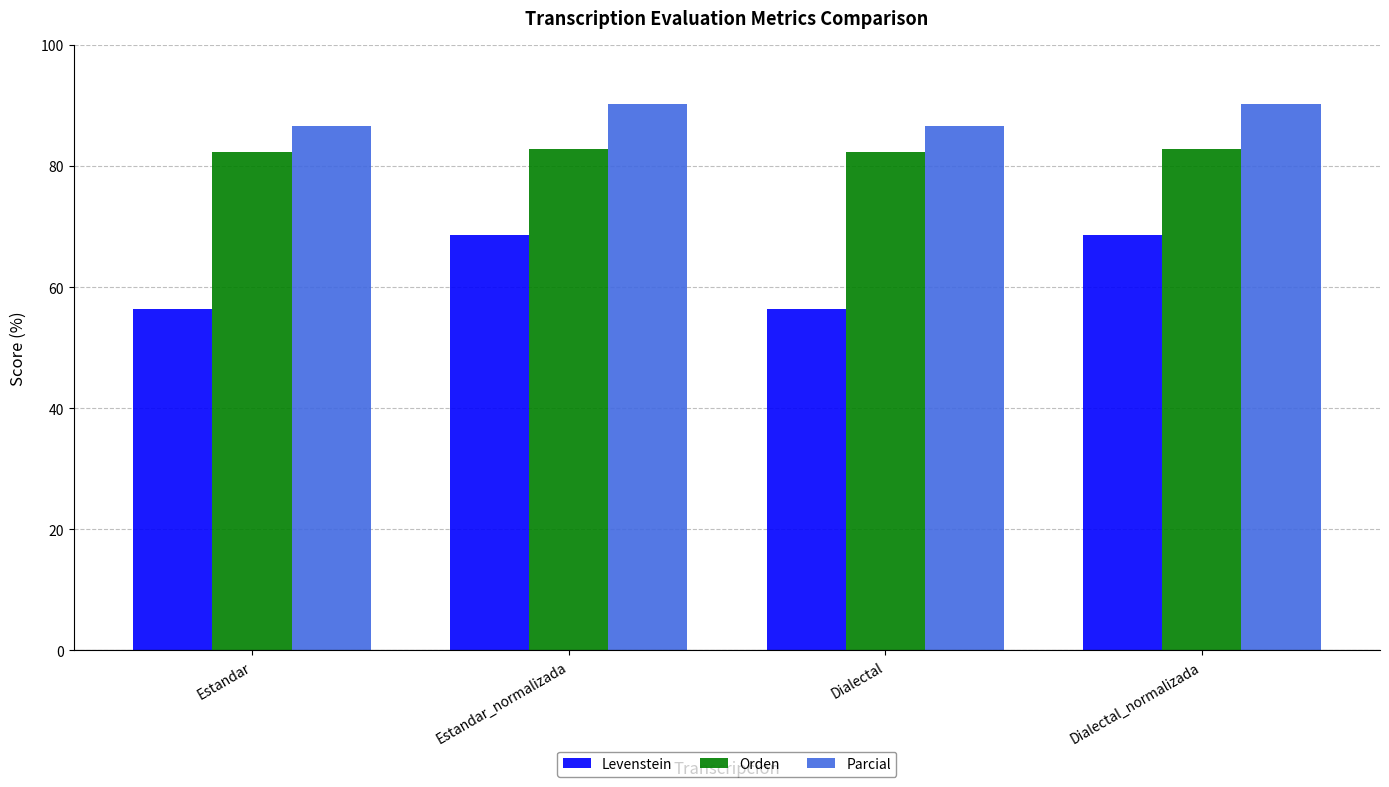

Rank the series by their maximum value, from lowest to highest.

Levenstein, Orden, Parcial